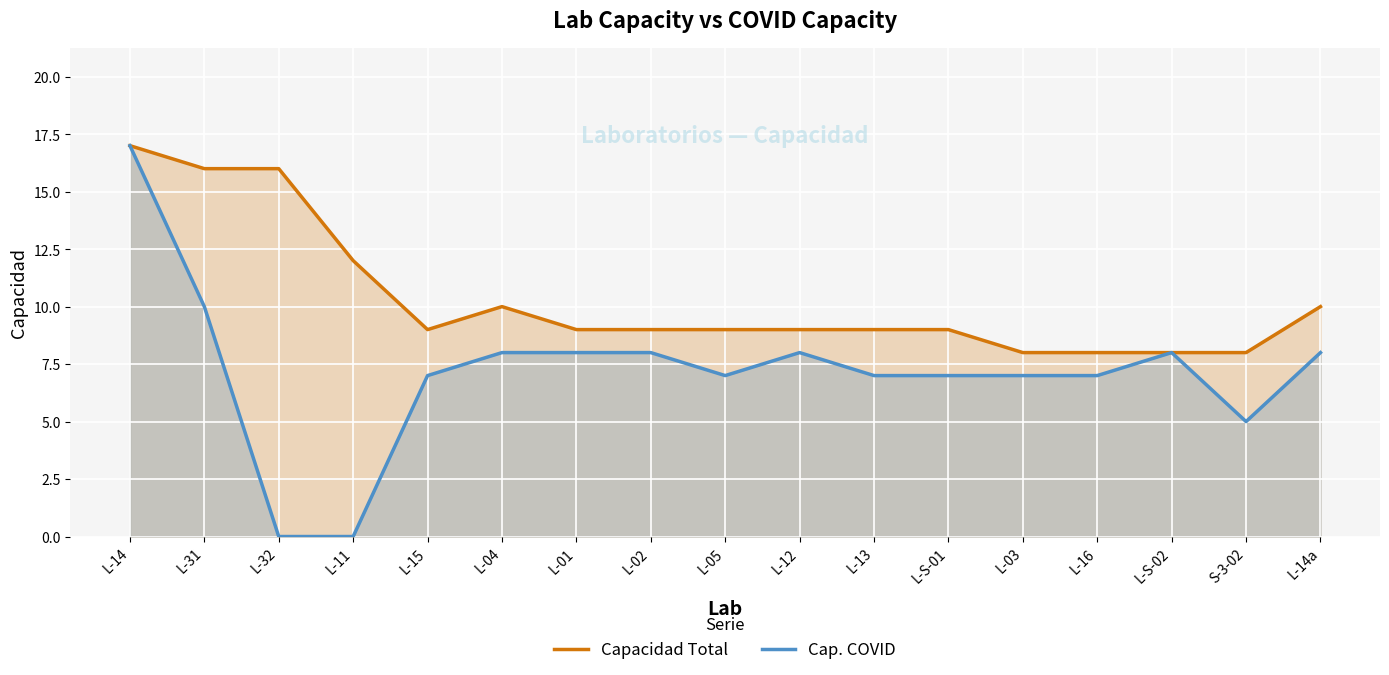

Which series has the largest total across all categories?

Capacidad Total